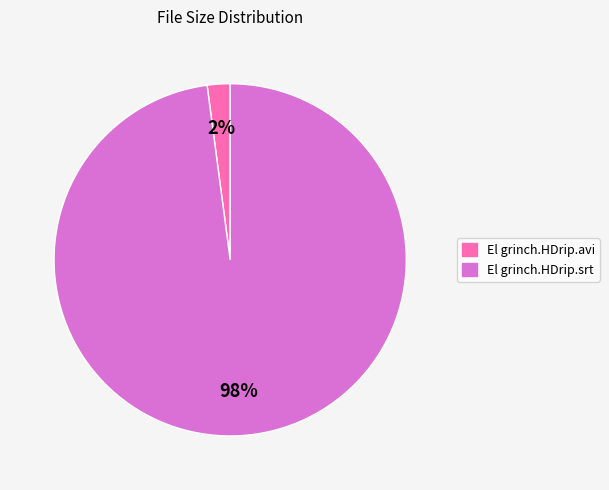

True or false: El grinch.HDrip.avi accounts for 17% of the total.

False